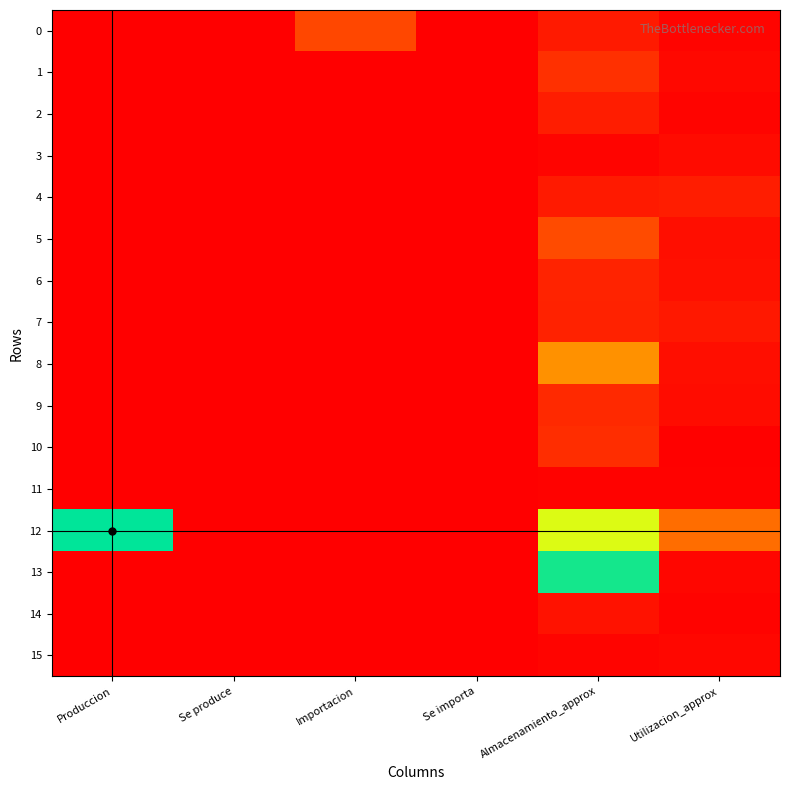

Count the number of data series in this chart.

16